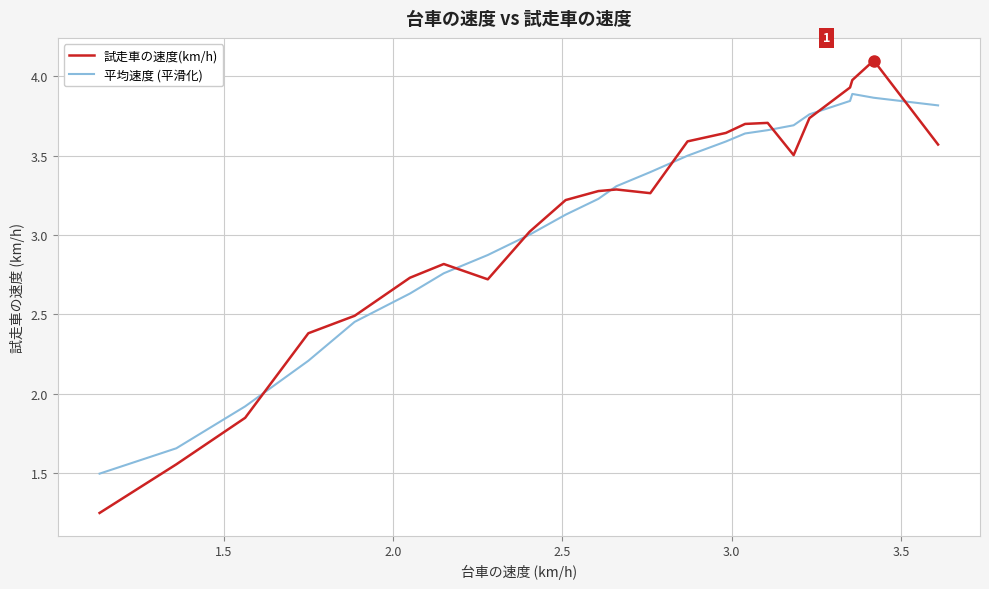

What is the difference between the maximum and second lowest values in the 平均速度 (平滑化) series?

2.2